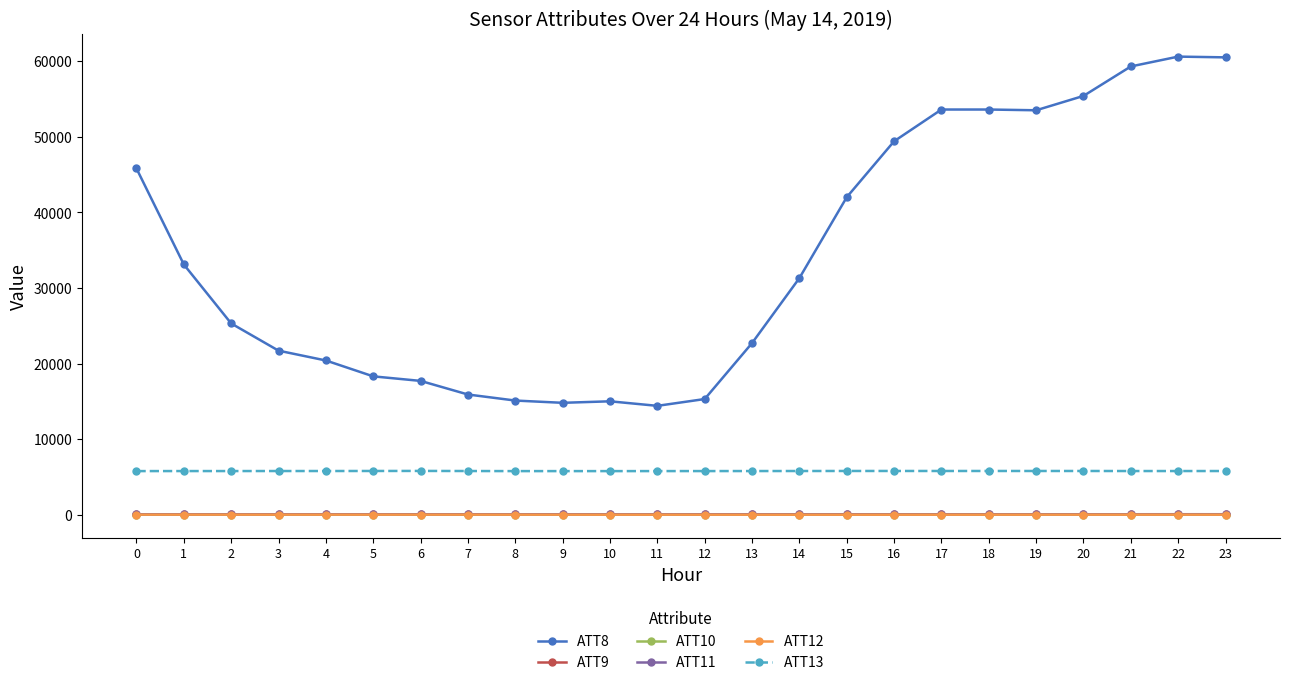

True or false: ATT10 has more than 2 points higher than both neighbors.

True